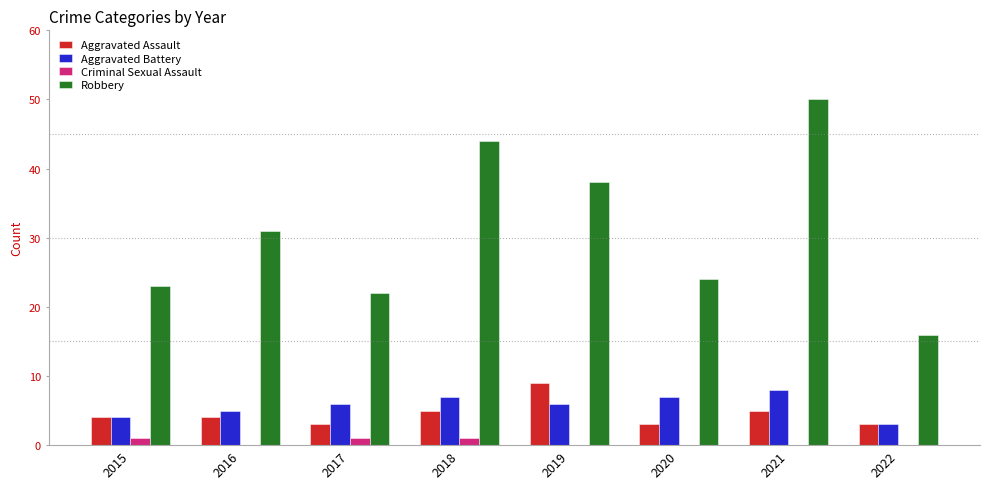

At which label does Robbery reach its peak?

2021